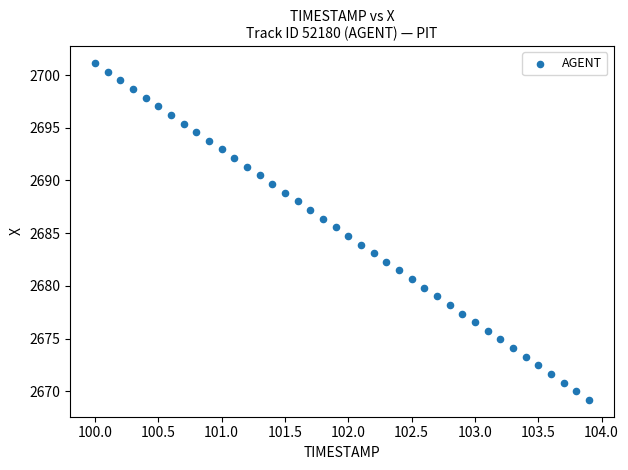

What is the range of X values (max minus min)?

3.9